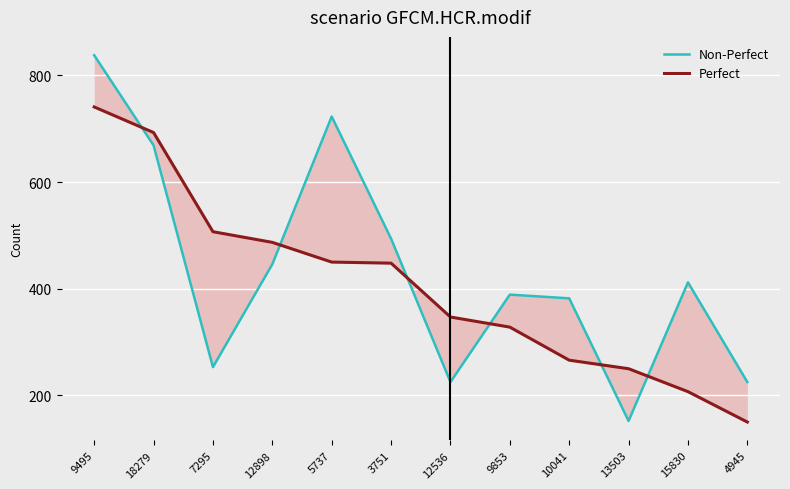

Is the value of Perfect at 4945 greater than the value of Non-Perfect at 9853?

No